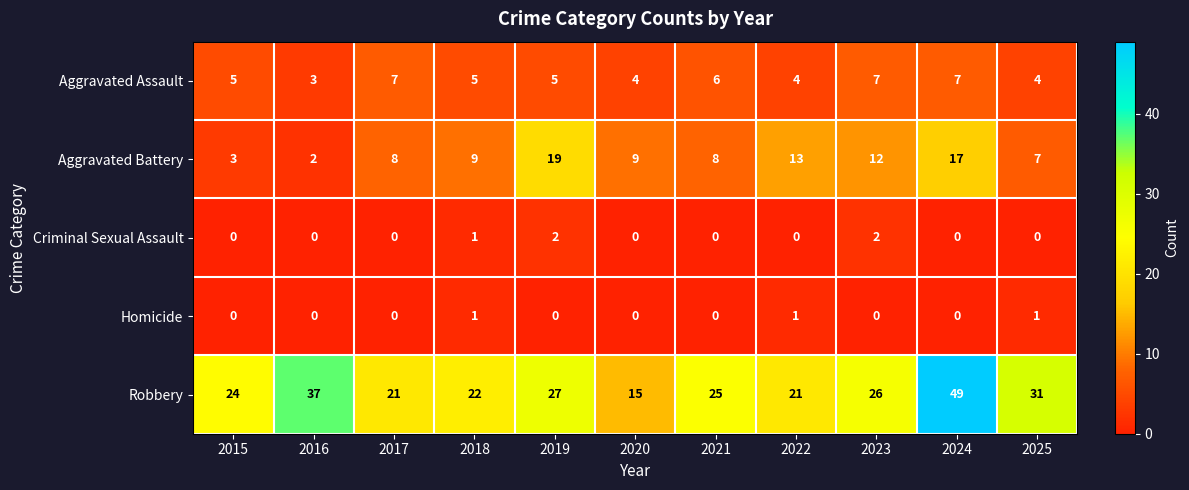

Which series has the widest spread of values?

Robbery